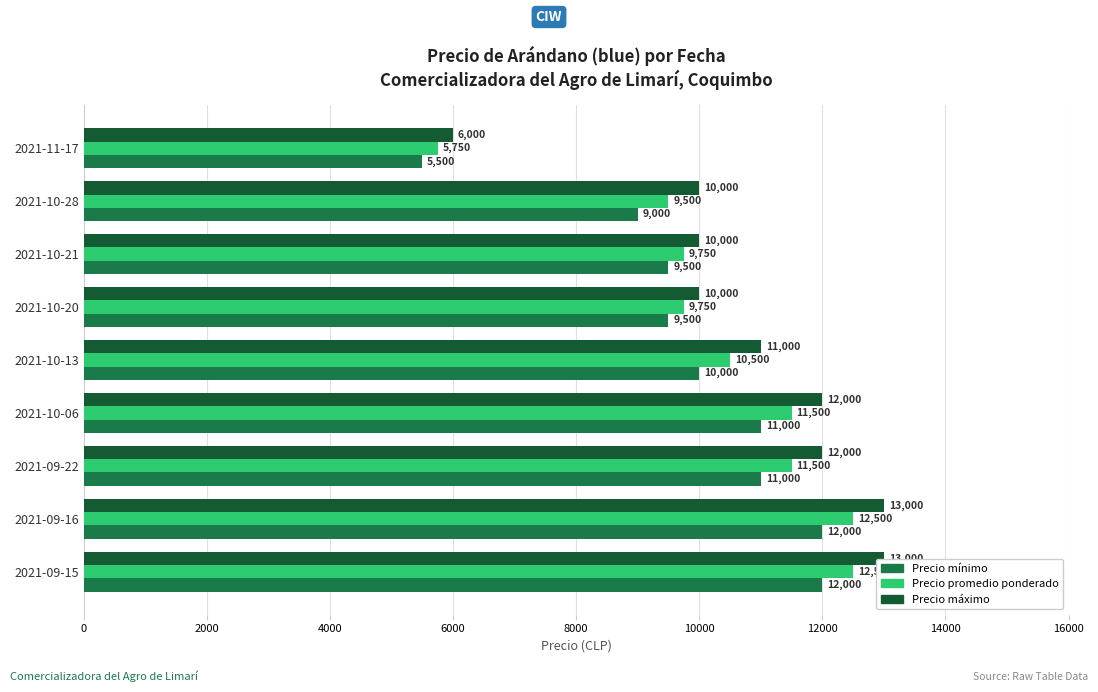

The Precio promedio ponderado series shows 11500 at 2021-10-06. True or false?

True